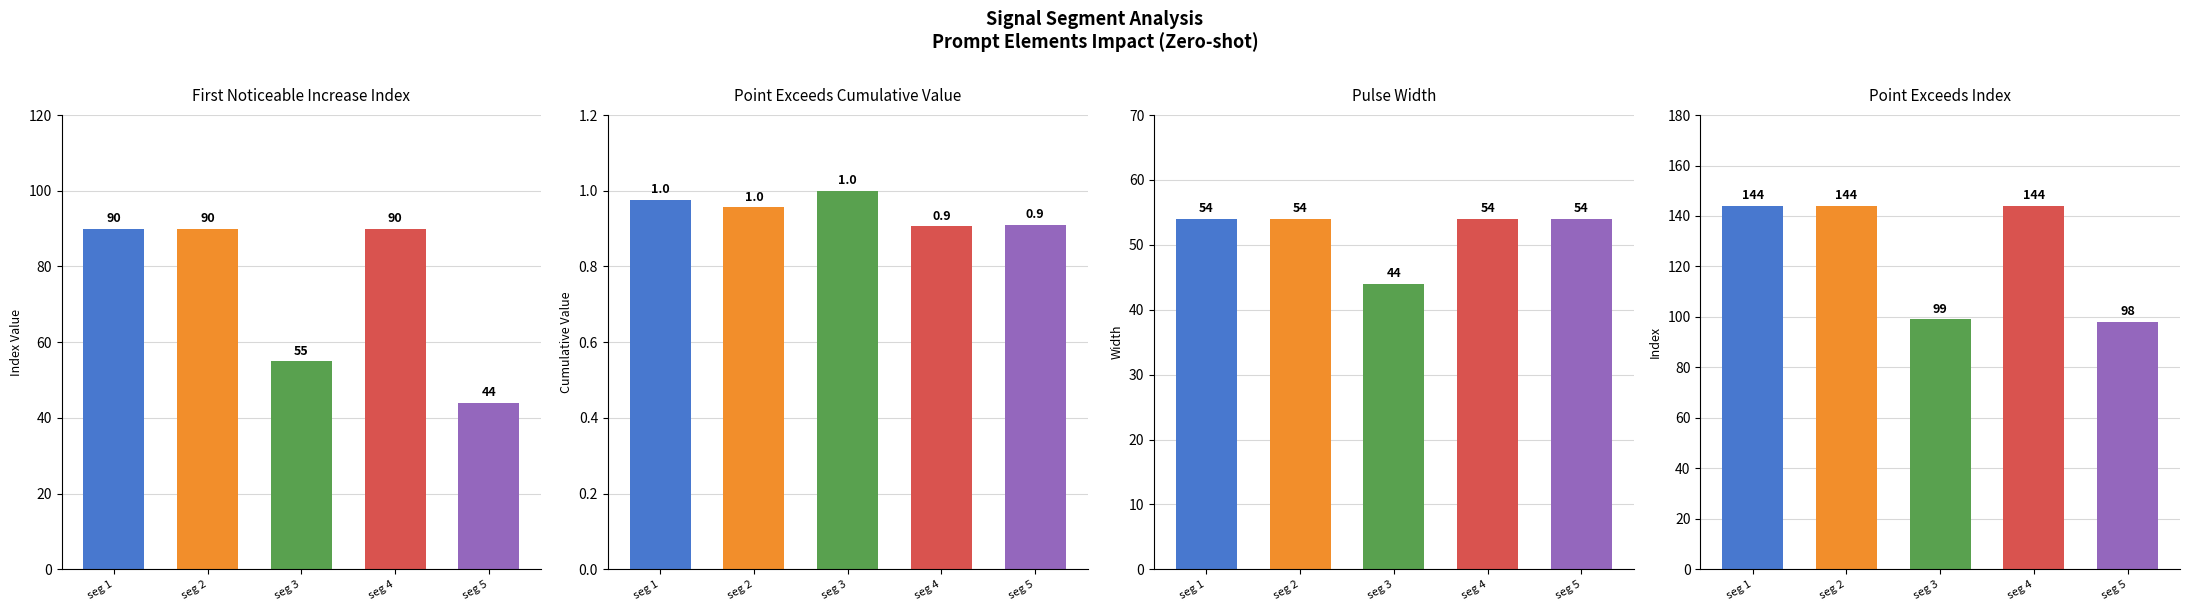

How many data points in First Noticeable Increase Index are less than 90?

2